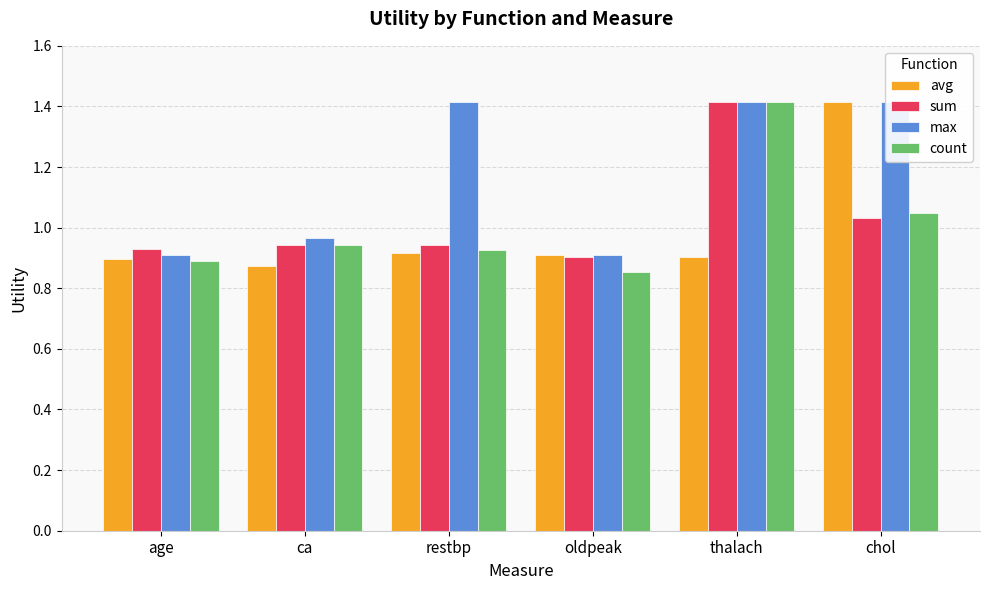

At which label is avg closest to 1?

restbp